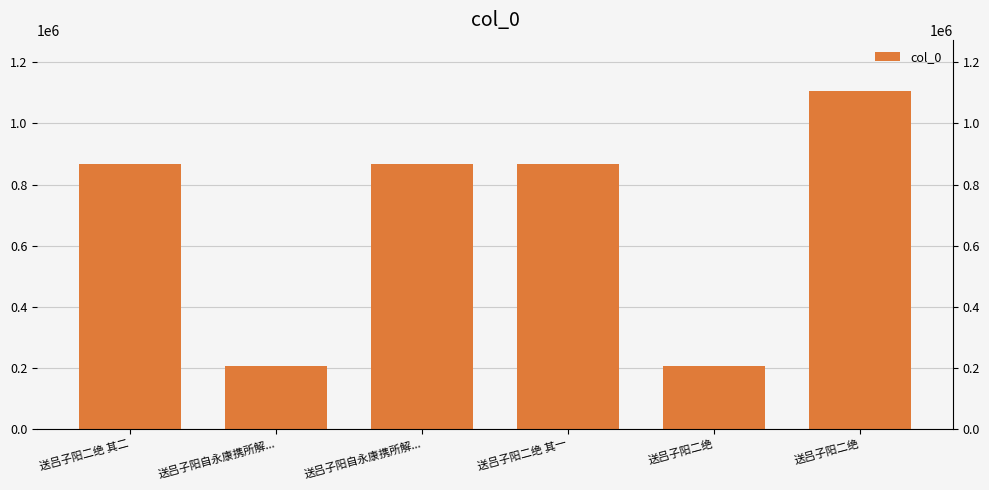

What is the difference between the values at 送吕子阳二绝 and 送吕子阳二绝 其二?

661472